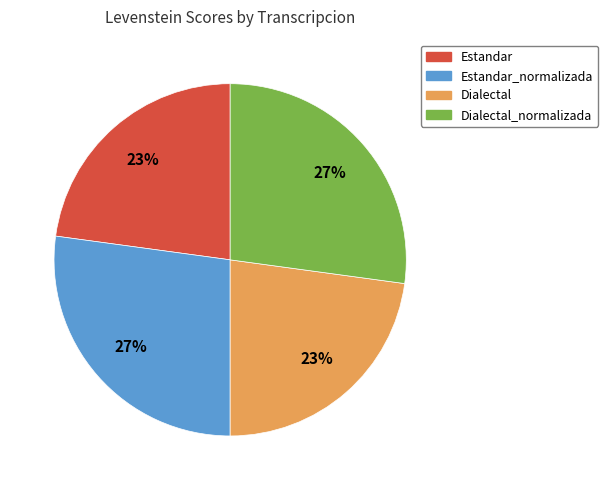

To the nearest percent, what is the difference between the largest and smallest slice percentages?

4%